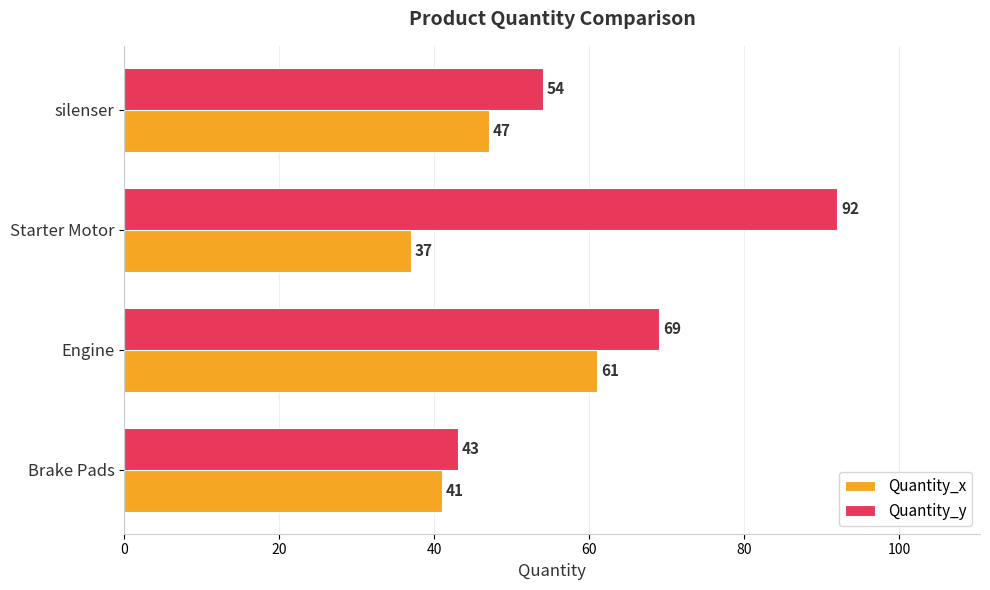

Which label corresponds to the smallest value in the chart?

Starter Motor